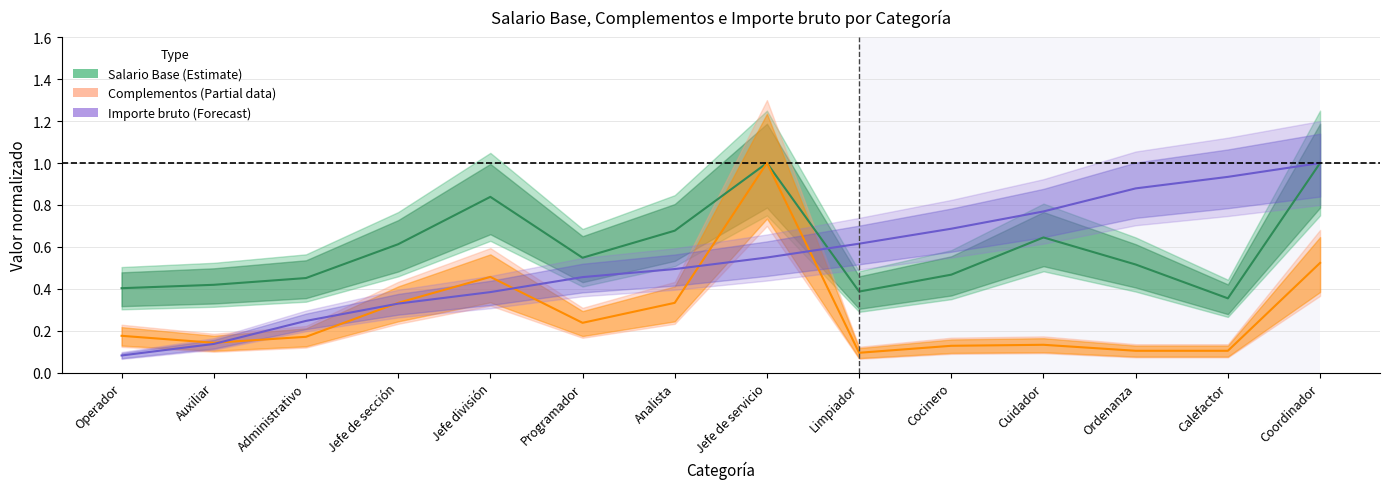

Rank the series by their average value, from highest to lowest.

Salario Base (Estimate), Importe bruto (Forecast), Complementos (Partial)